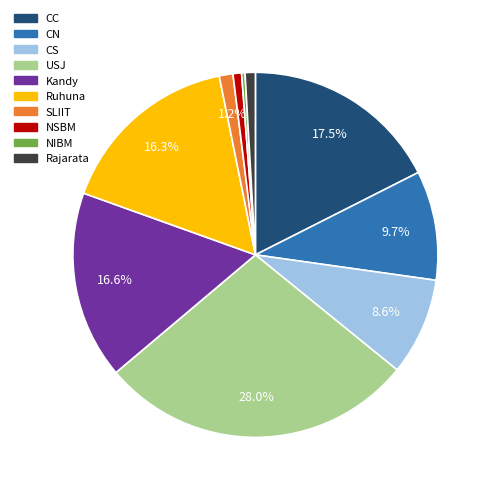

What is the ratio of the value at SLIIT to the value at Rajarata?

1.3